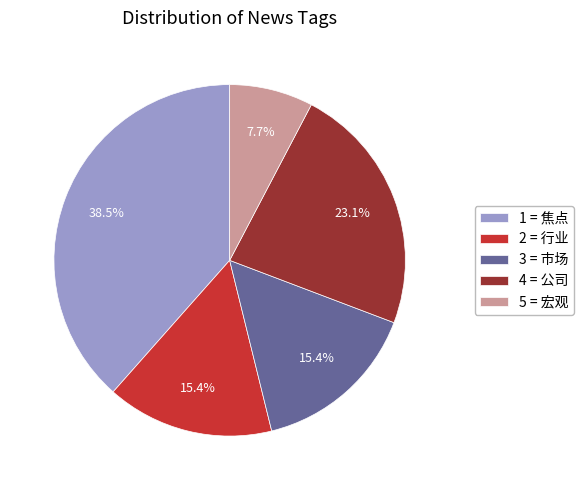

What is the ratio of the value at 2 = 行业 to the value at 3 = 市场?

1.0